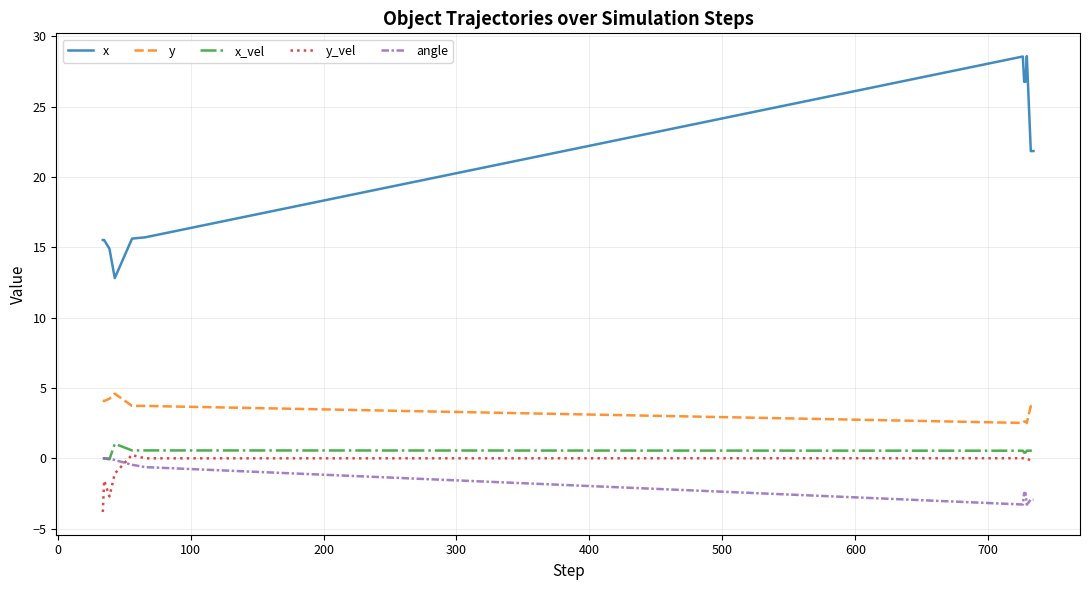

True or false: x_vel and x cross at least once.

False